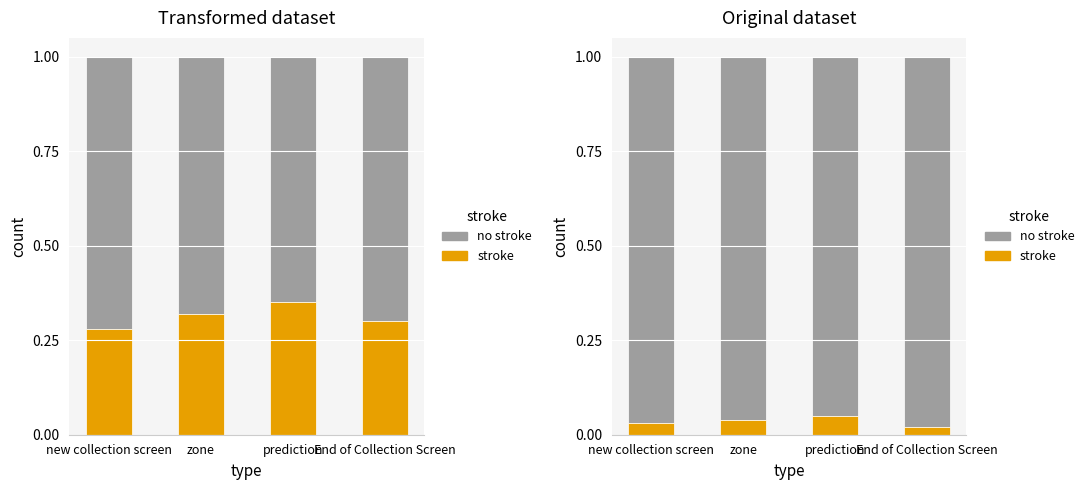

What is the value of the no stroke bar at the 1st from the left?

1.0